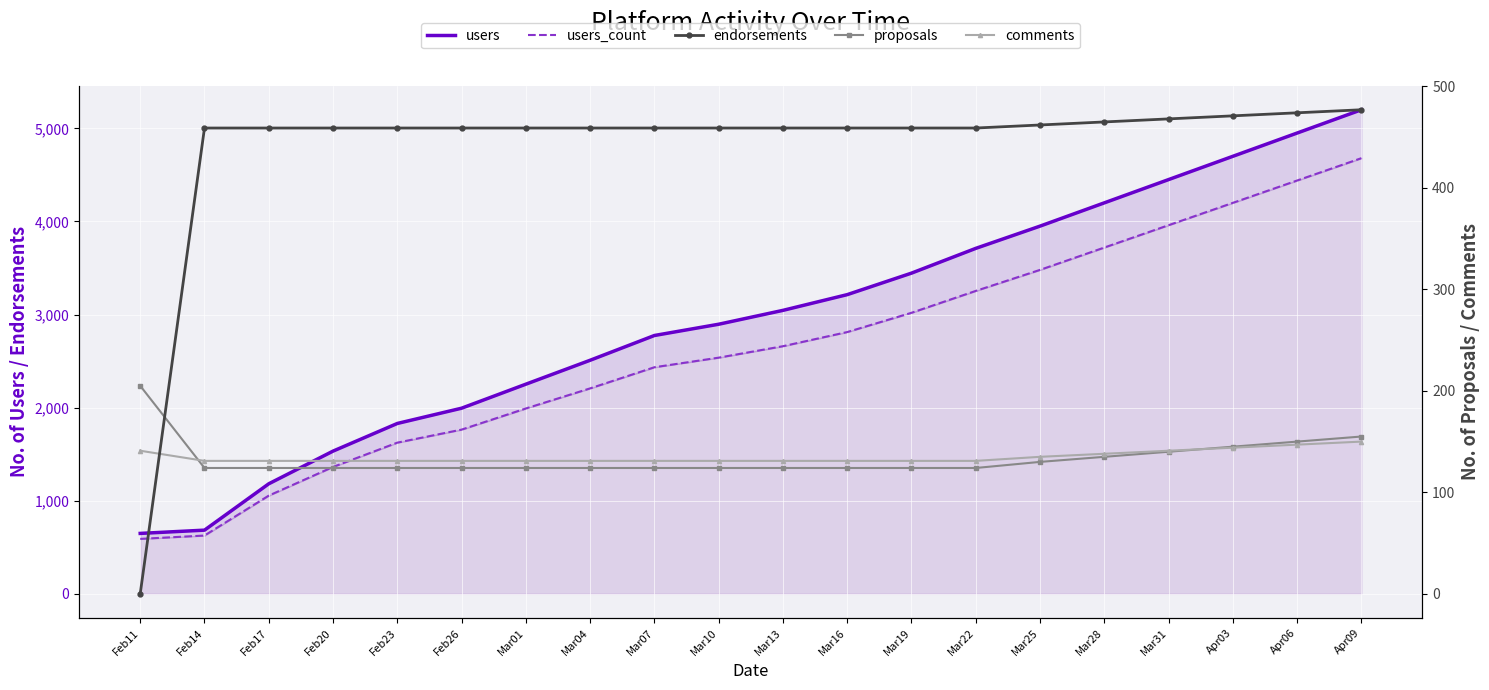

What is the maximum value shown in the chart?

5200